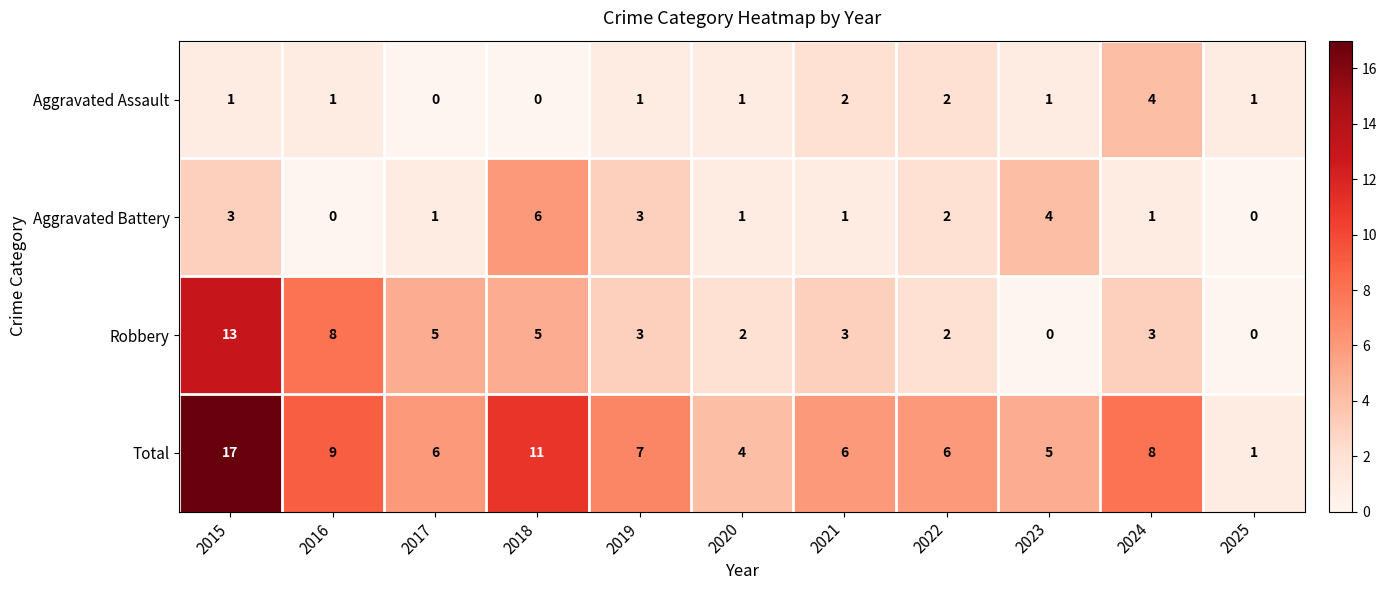

The value of Robbery at 2025 is 0. True or false?

True